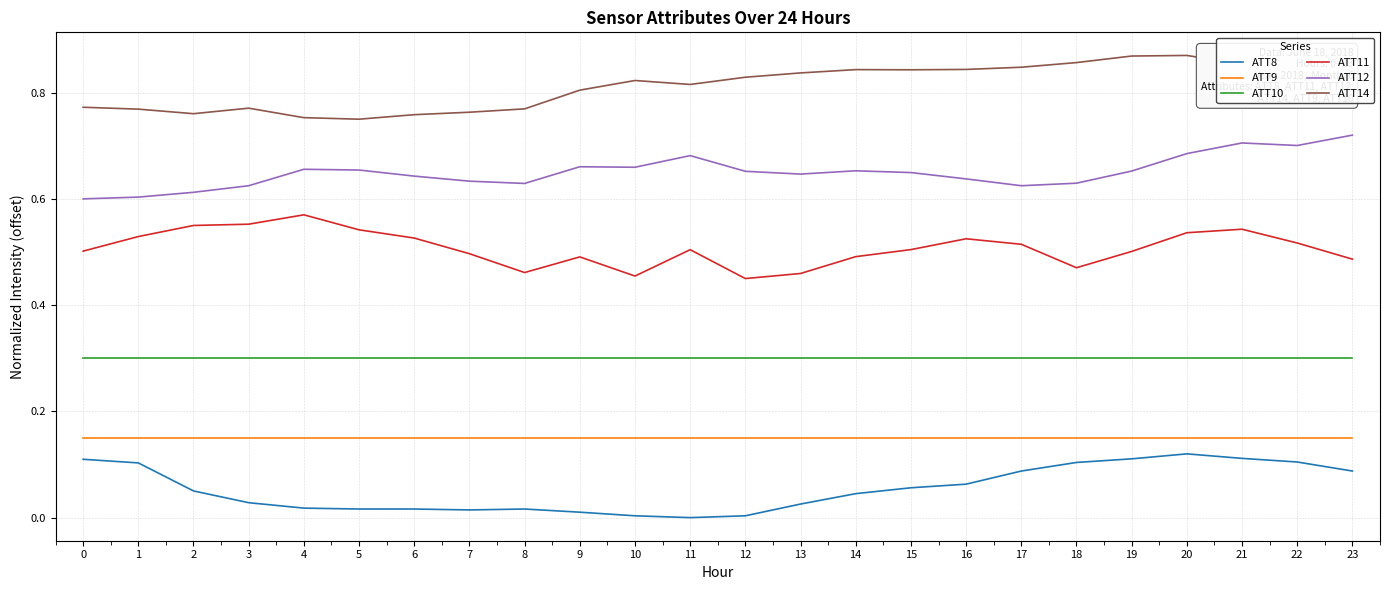

Which category has the highest value in the ATT8 series?

20